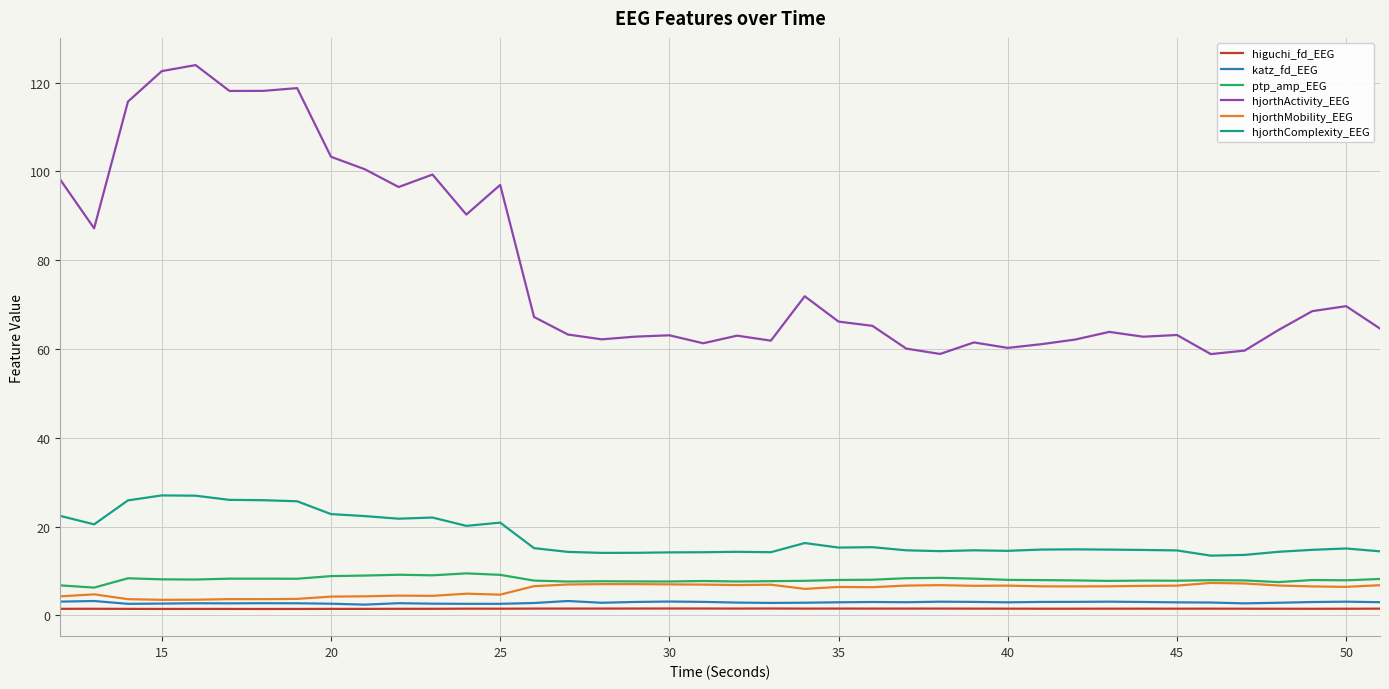

True or false: hjorthComplexity_EEG and hjorthActivity_EEG cross at least once.

False